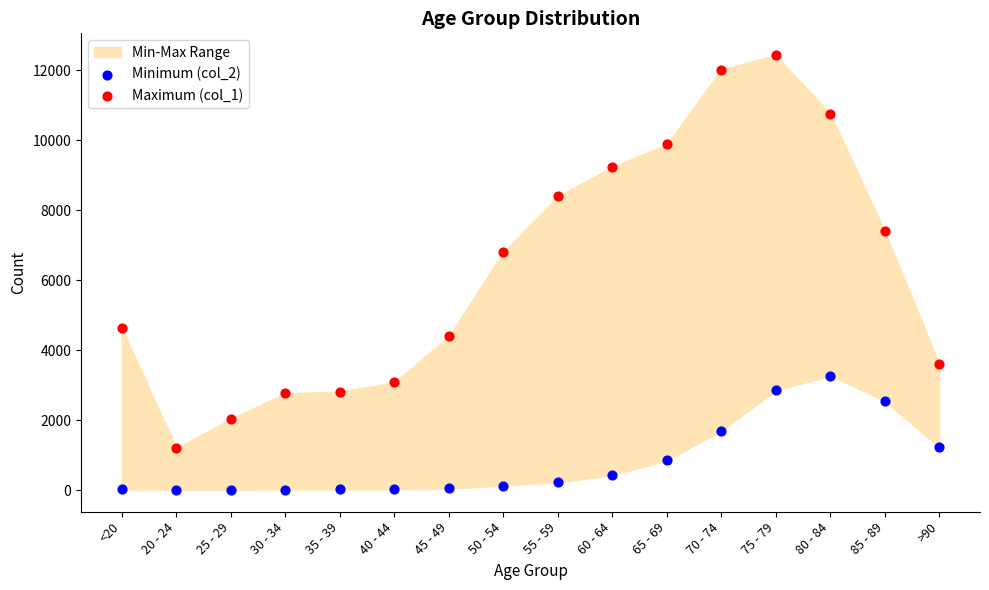

Which series has the widest spread of Y values?

Maximum (col_1)